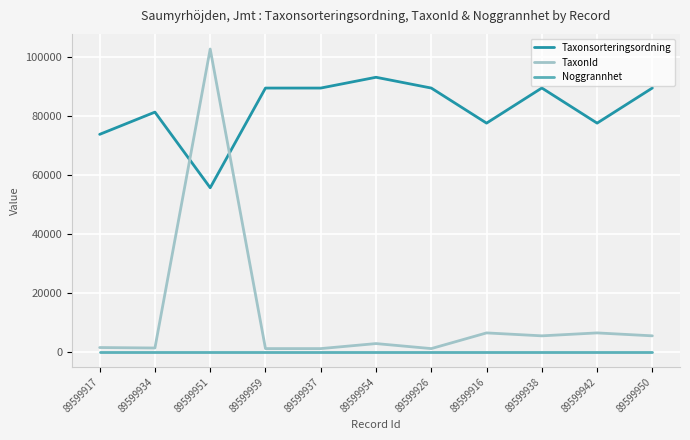

True or false: Noggrannhet and TaxonId intersect in this chart.

False